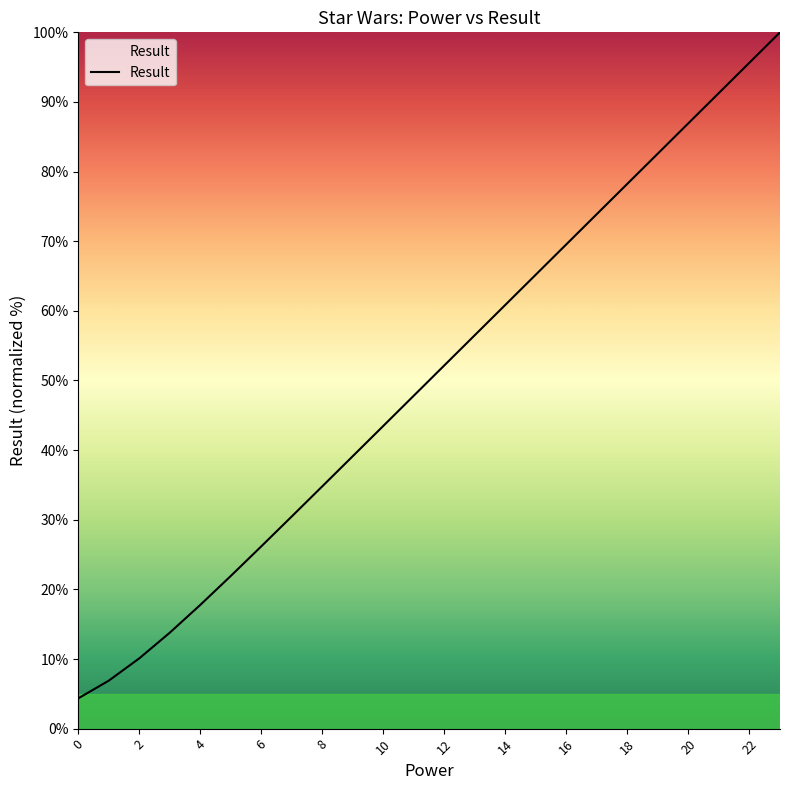

What is the difference between the maximum and minimum values?

95.7